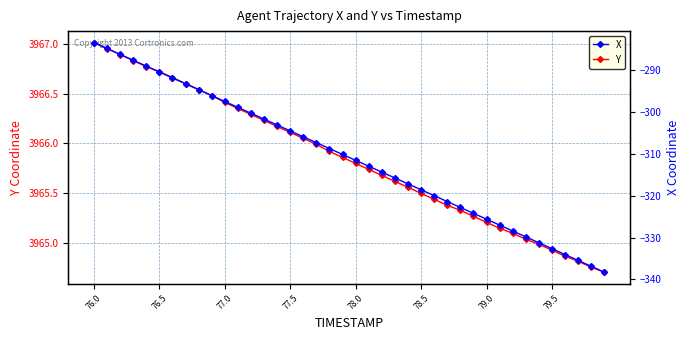

What is the minimum value for Y?

3964.7